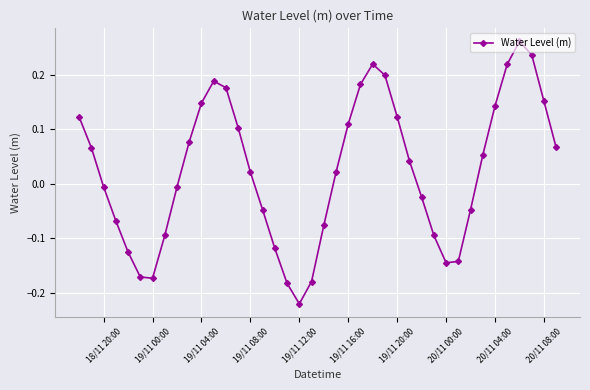

How many series are shown in this chart?

1